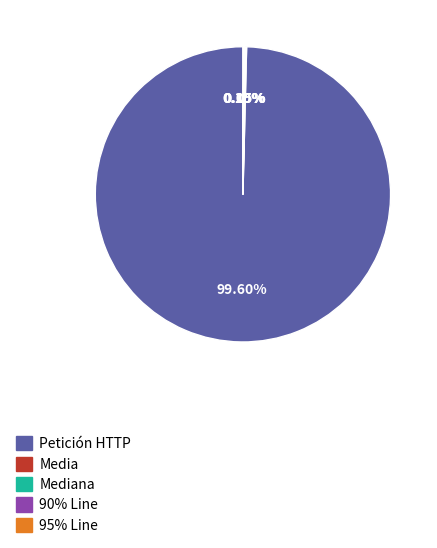

Is there any slice that represents more than half of the pie?

Yes